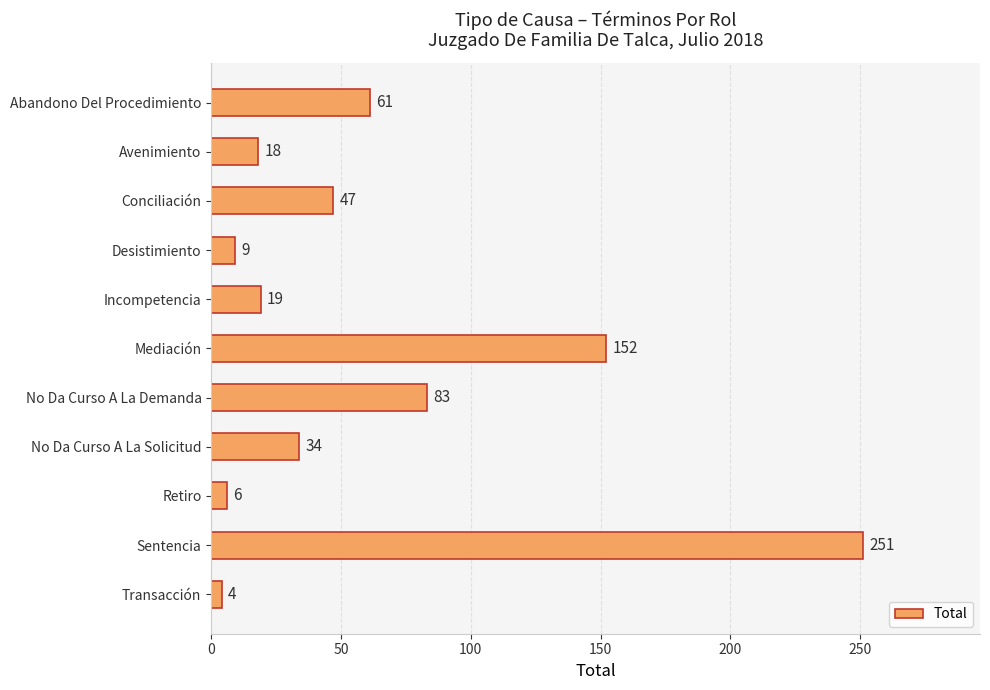

Count the number of data series in this chart.

1